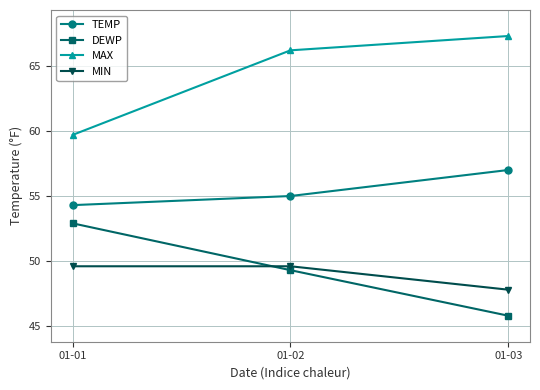

True or false: MIN has a value of 47.8 at 01-03.

True